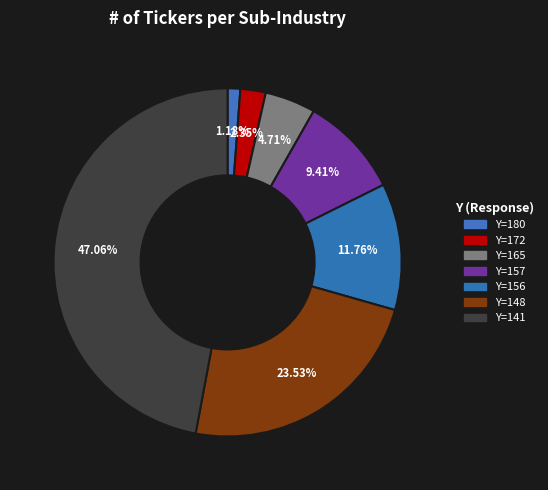

Which category has the biggest portion of the pie?

Y=141